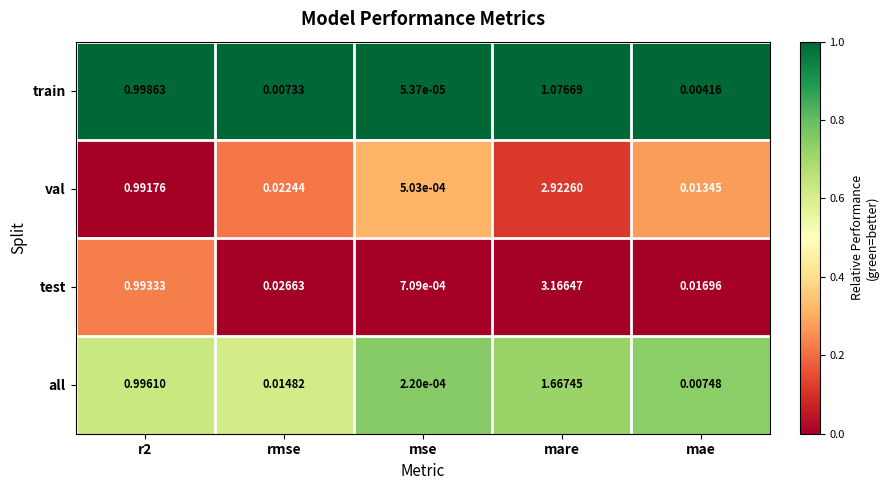

At which label is all closest to 0?

mse